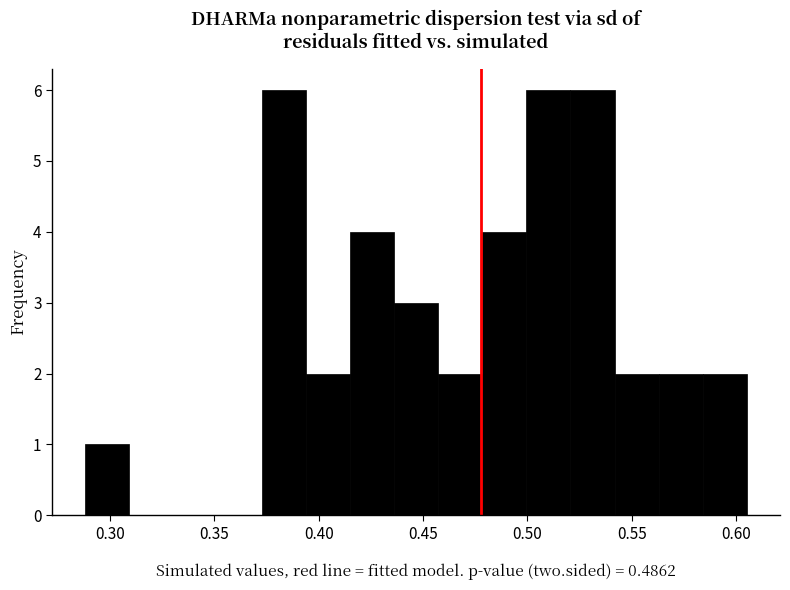

Reading left to right, transcribe this chart: for each bar, give the range it covers on the x-axis and its height. Neither the bar edges nor the heights are printed on the chart, so give them approximately, as read against the axes.

0.290 to 0.310: 1
0.310 to 0.330: 0
0.330 to 0.350: 0
0.350 to 0.375: 0
0.375 to 0.395: 6
0.395 to 0.415: 2
0.415 to 0.435: 4
0.435 to 0.455: 3
0.455 to 0.480: 2
0.480 to 0.500: 4
0.500 to 0.520: 6
0.520 to 0.540: 6
0.540 to 0.565: 2
0.565 to 0.585: 2
0.585 to 0.605: 2